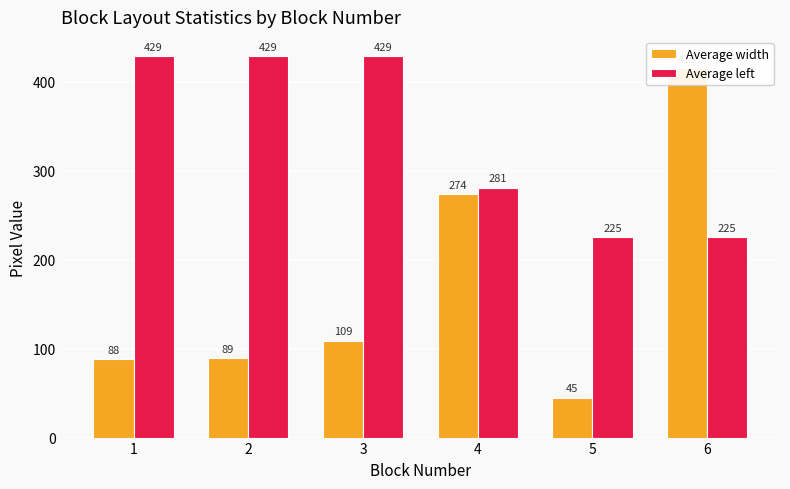

At how many categories does at least one series exceed 47?

6